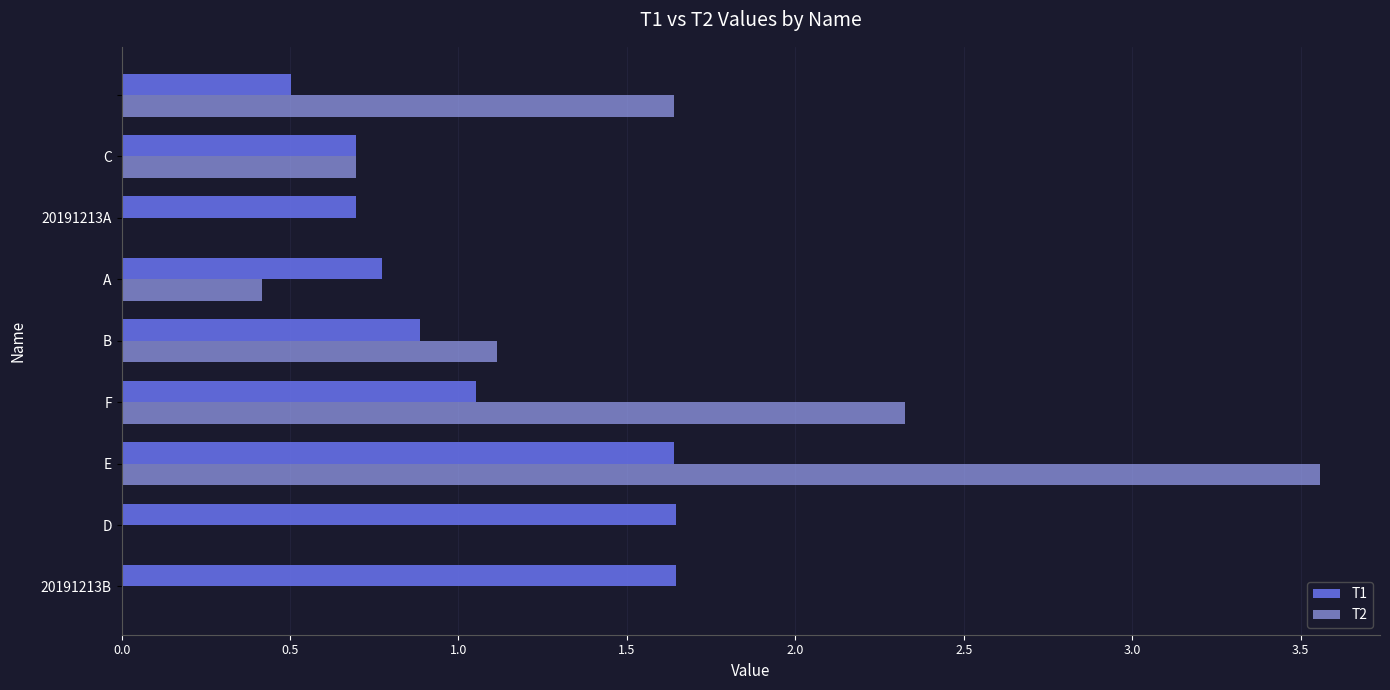

What is the sum of all T2 values?

9.8